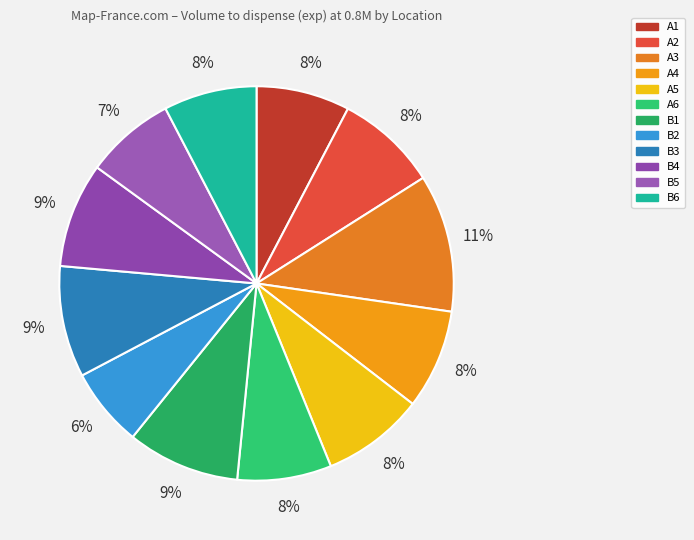

Approximately how many times larger is the value at B2 compared to B3?

0.7